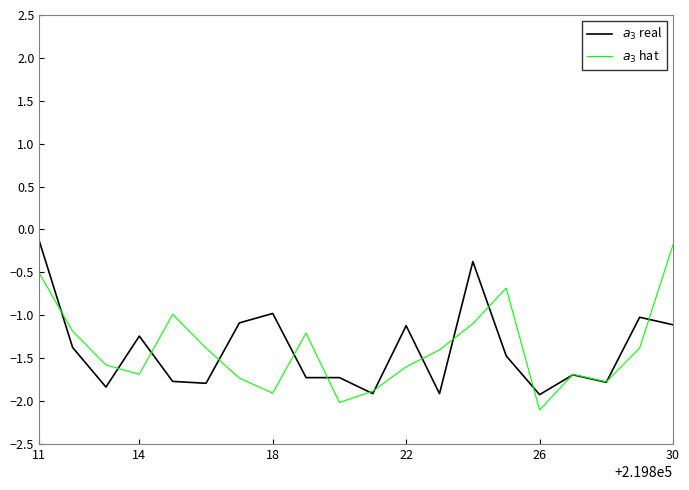

How many lines are shown in the chart?

2